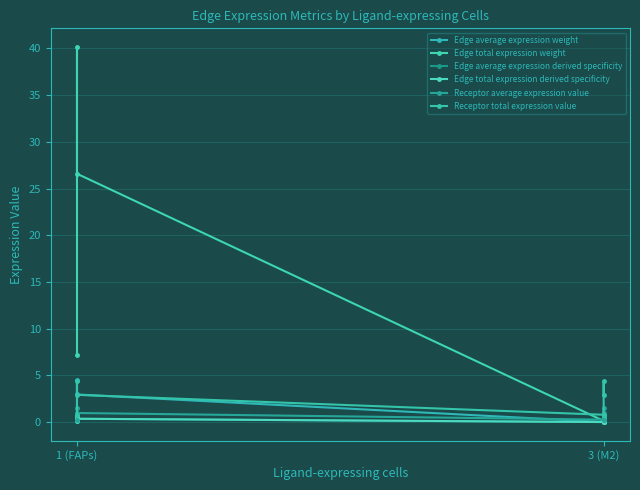

True or false: Receptor total expression value has a value of 0.7 at 1 (FAPs).

False